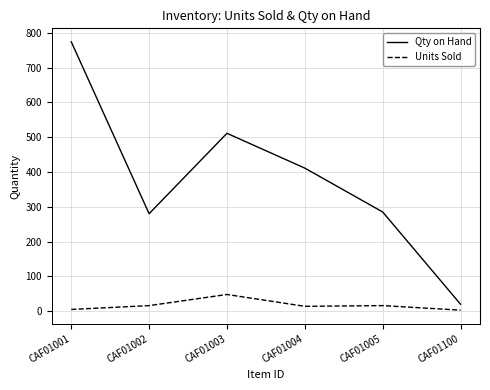

Which series has the widest spread of values?

Qty on Hand